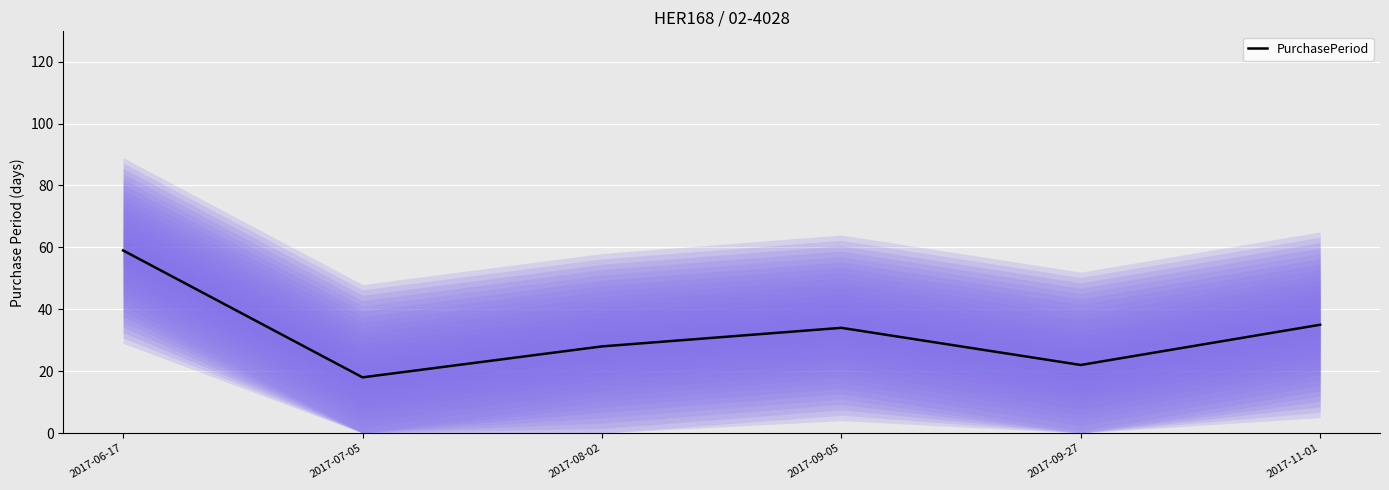

What is the difference between the maximum and minimum values?

41